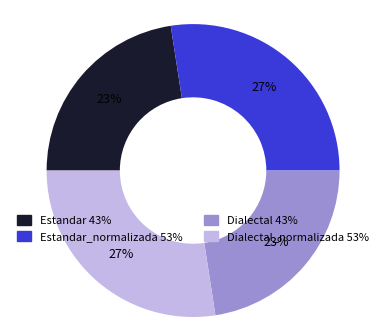

To the nearest percent, what is the average slice percentage?

25%